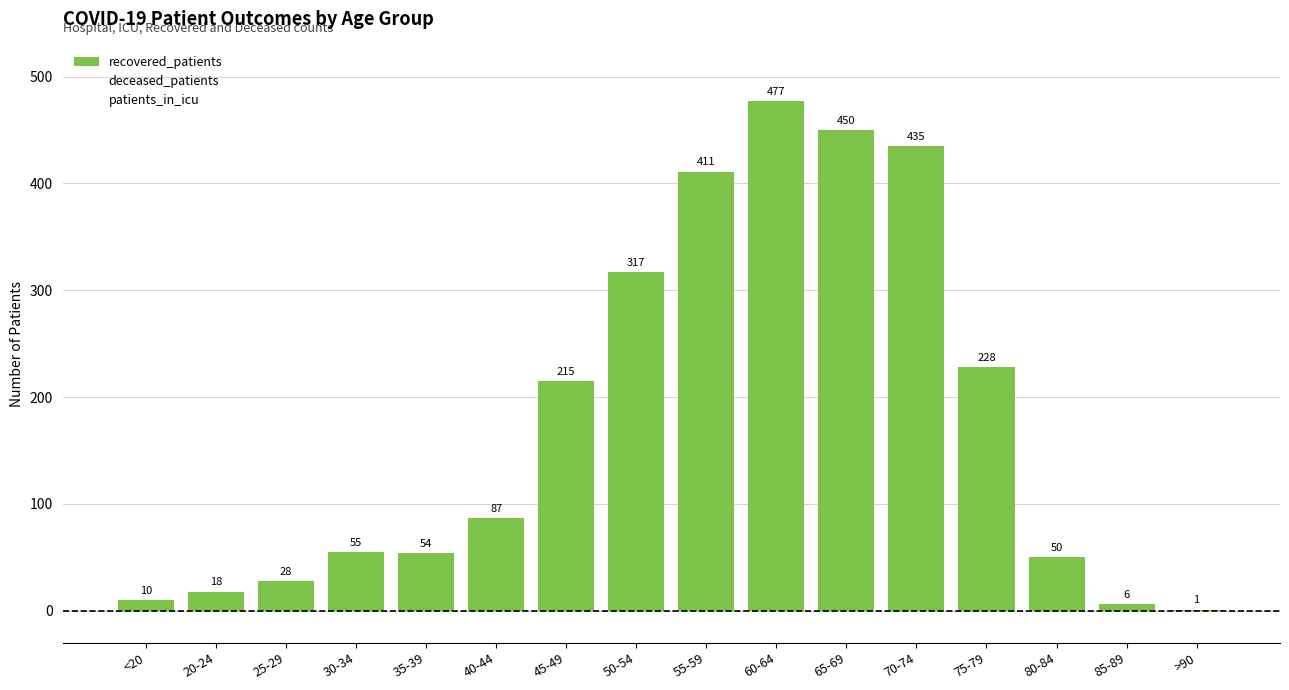

Reading left to right, list all the values displayed in this chart.

recovered_patients: 10	18	28	55	54	87	215	317	411	477	450	435	228	50	6	1
deceased_patients: 1	0	2	2	9	10	24	42	90	159	262	354	287	109	18	2
patients_in_icu: 1	0	0	5	2	6	11	43	78	97	108	135	71	16	1	0